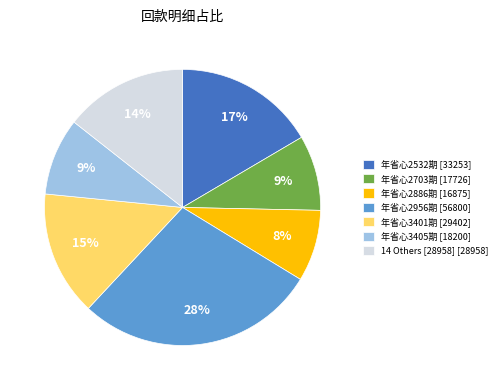

Is there any slice that represents more than half of the pie?

No